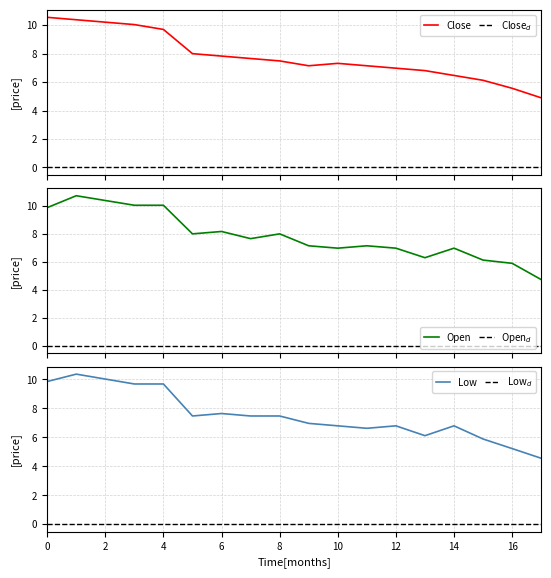

Which series has the largest total across all categories?

Close